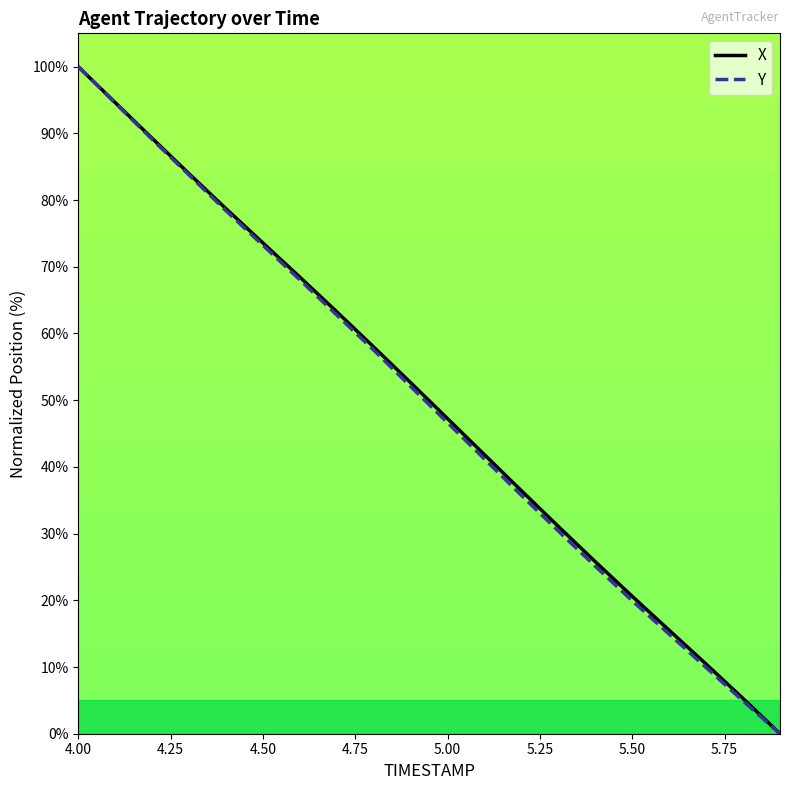

What is the greatest value displayed?

100.0